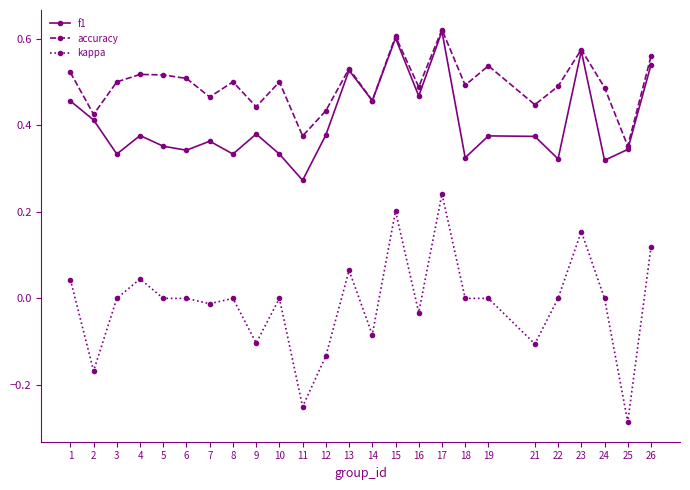

How many distinct data groups are displayed?

3